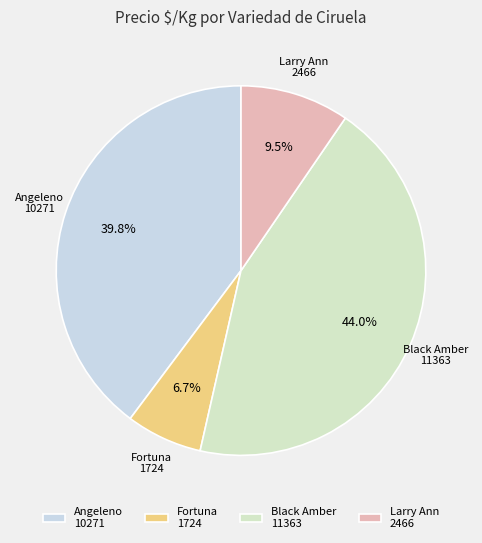

Which has a higher value, Fortuna or Angeleno?

Angeleno